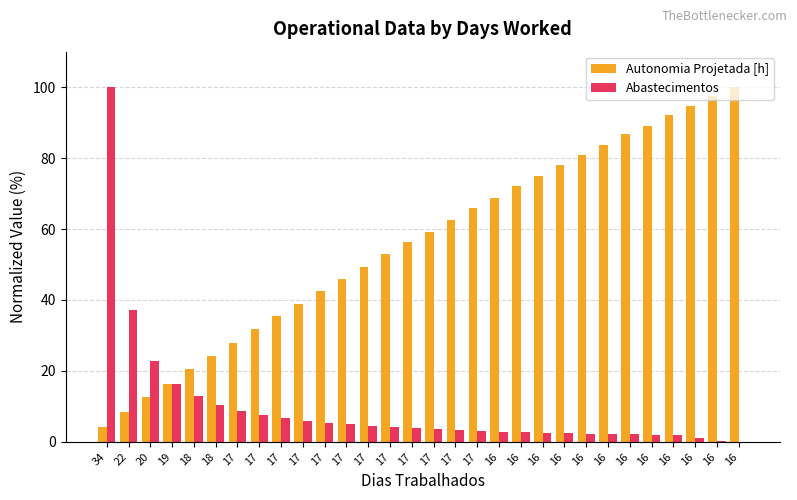

Rank the series by their maximum value, from highest to lowest.

Autonomia Projetada [h], Abastecimentos